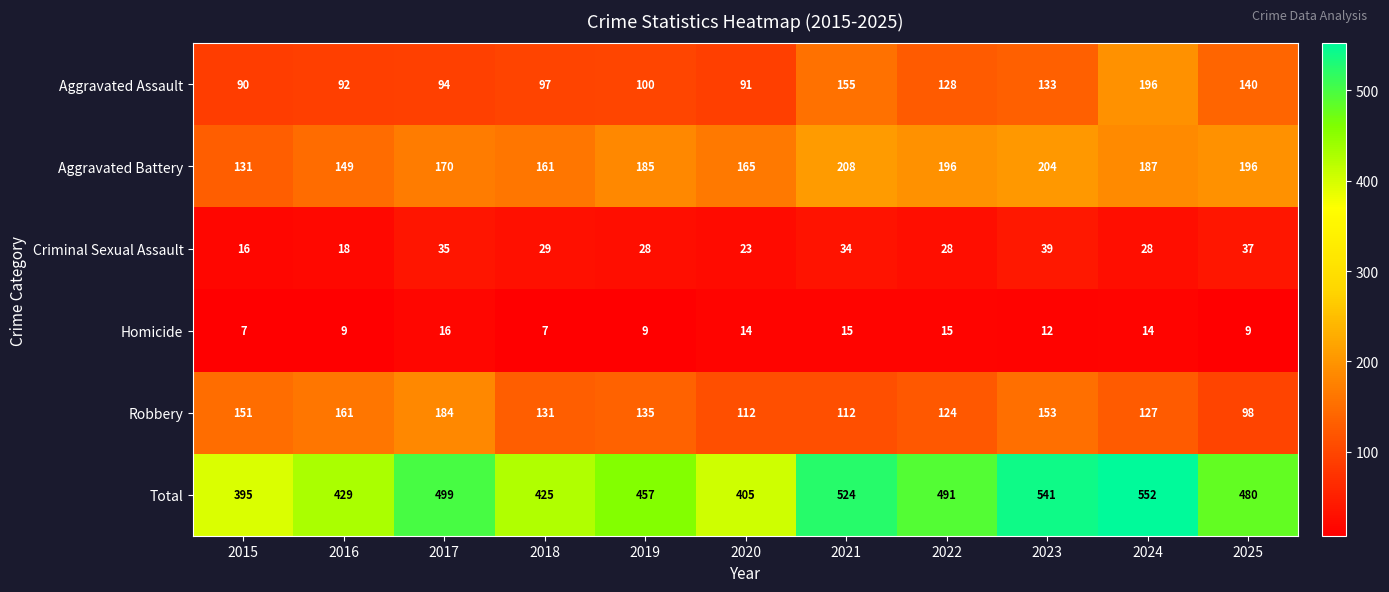

Which series has the largest range (max minus min)?

Total